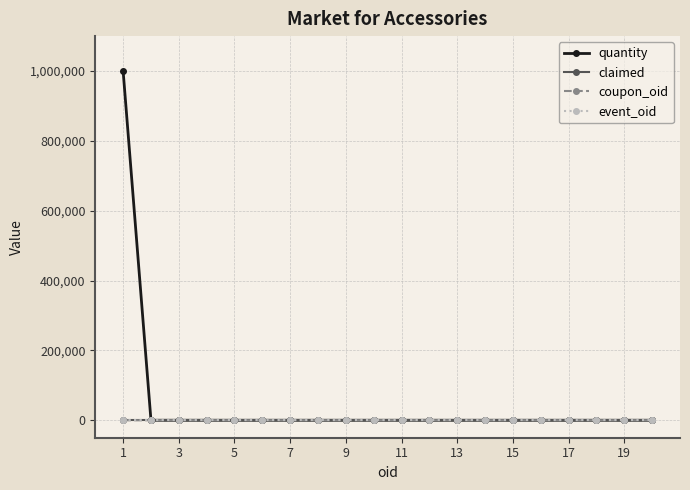

Which series has the largest total across all categories?

quantity